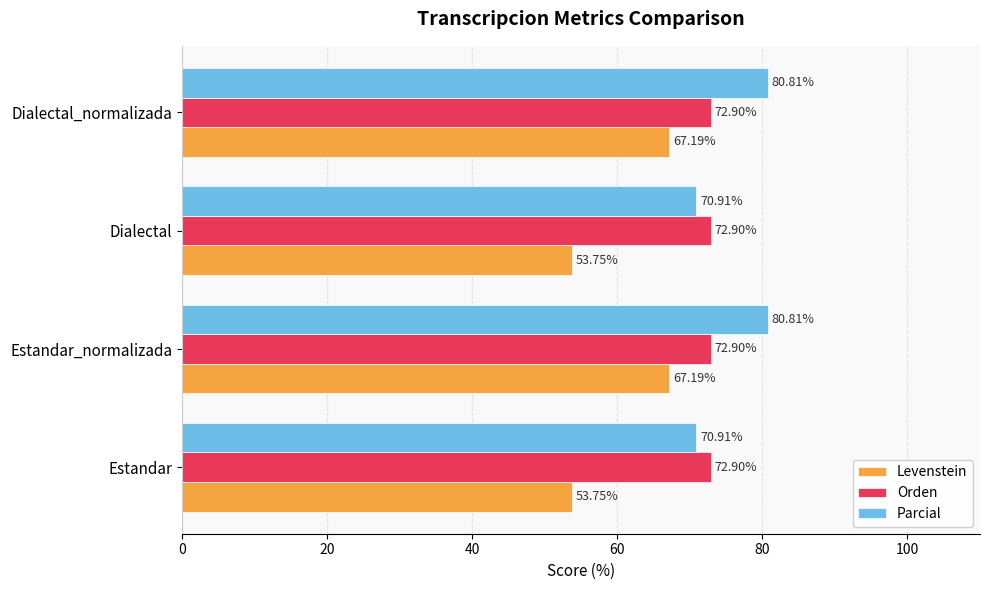

What is the total value across all series at Dialectal?

197.6